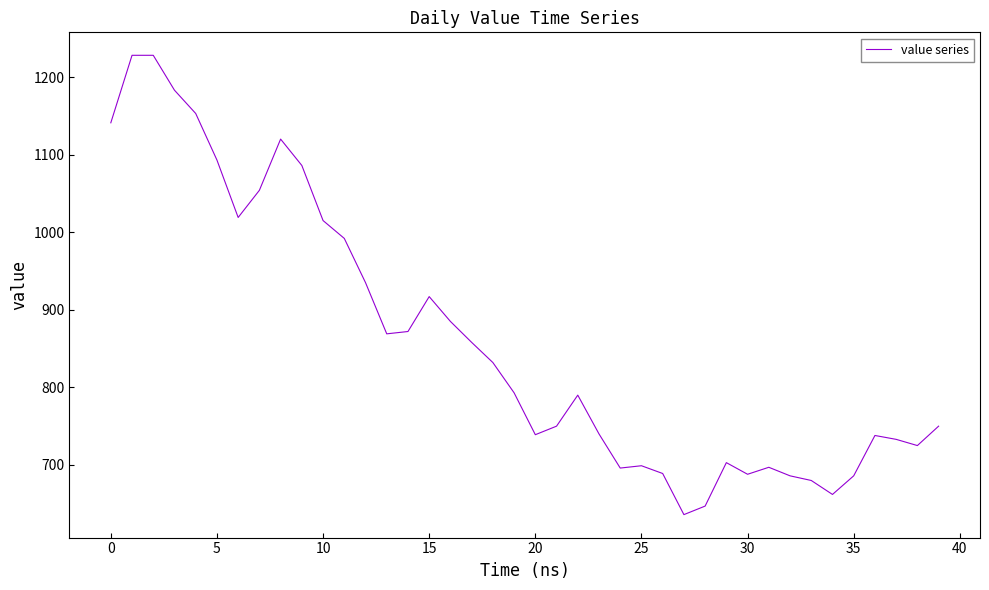

What is the greatest value displayed?

1228